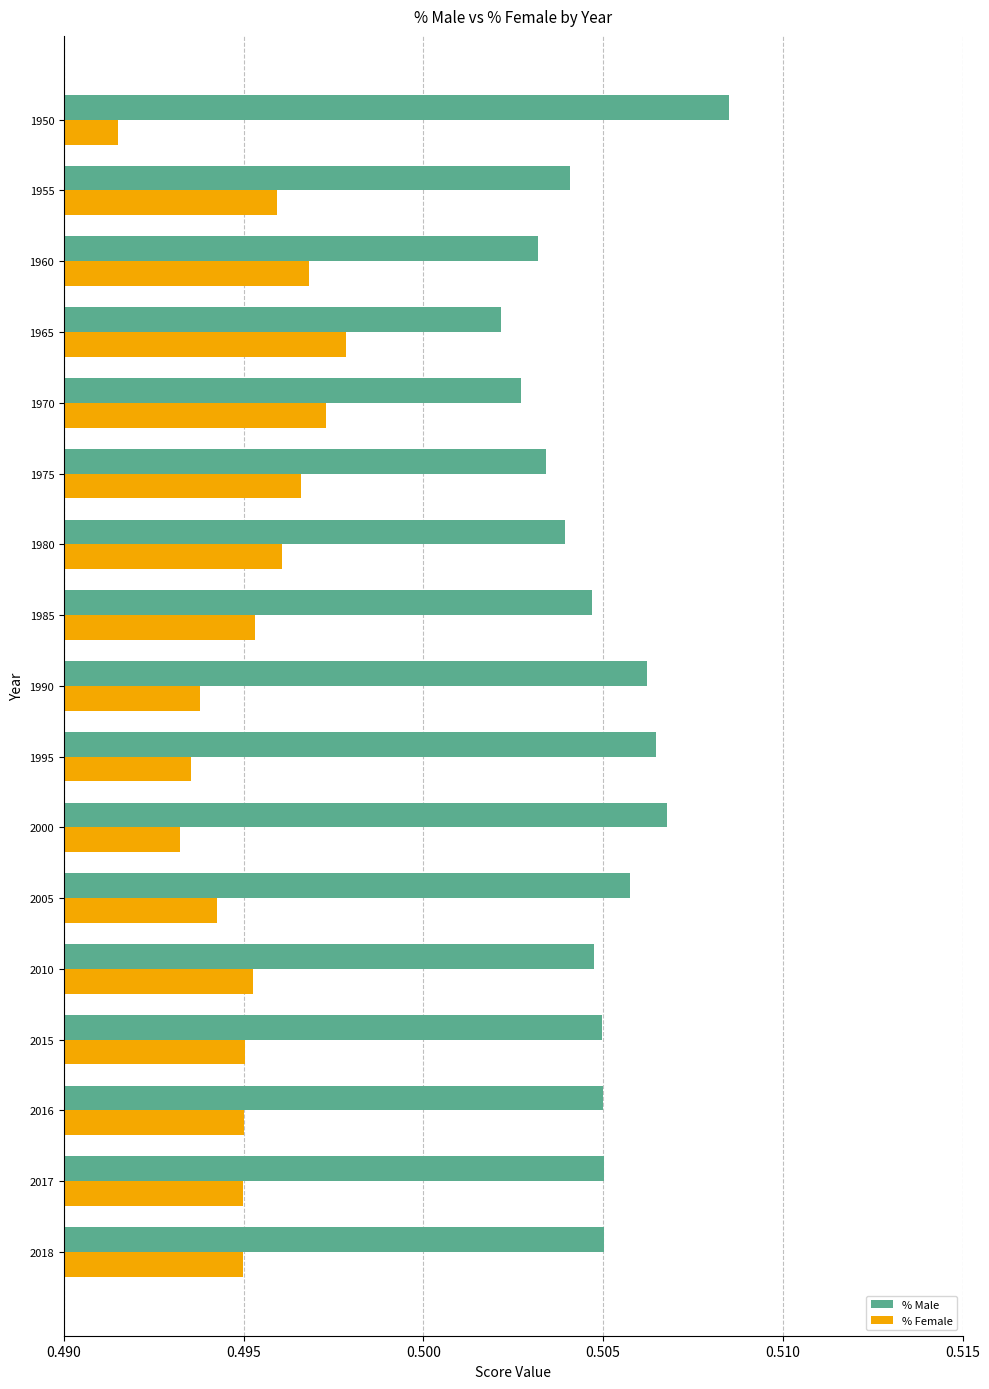

How many % Female values are between 0 and 1?

17